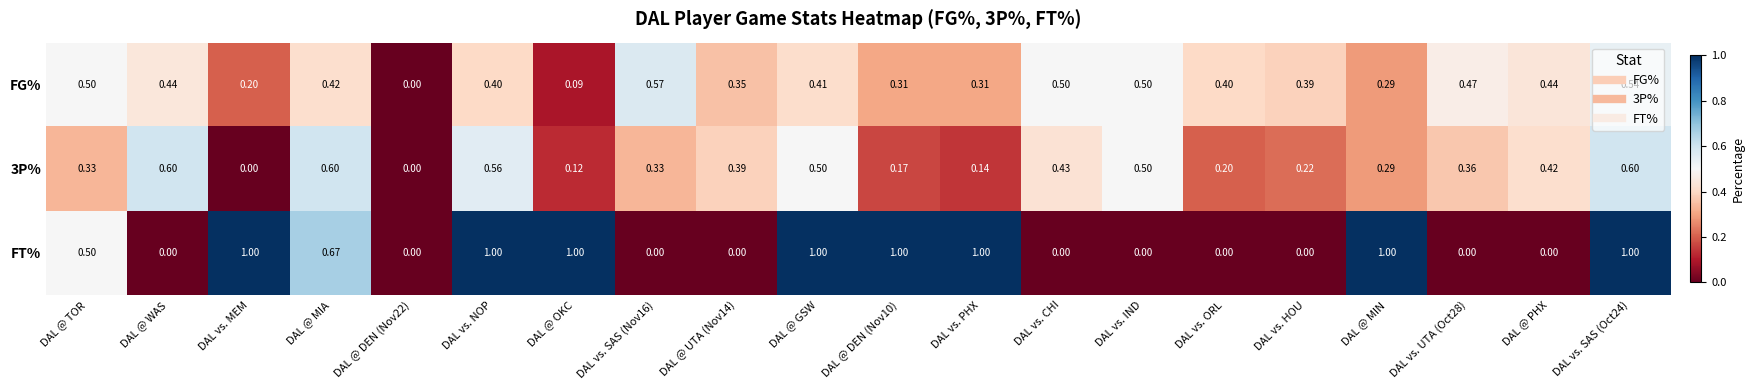

Is the value of 3P% at DAL @ TOR greater than the value of FG% at DAL @ WAS?

No